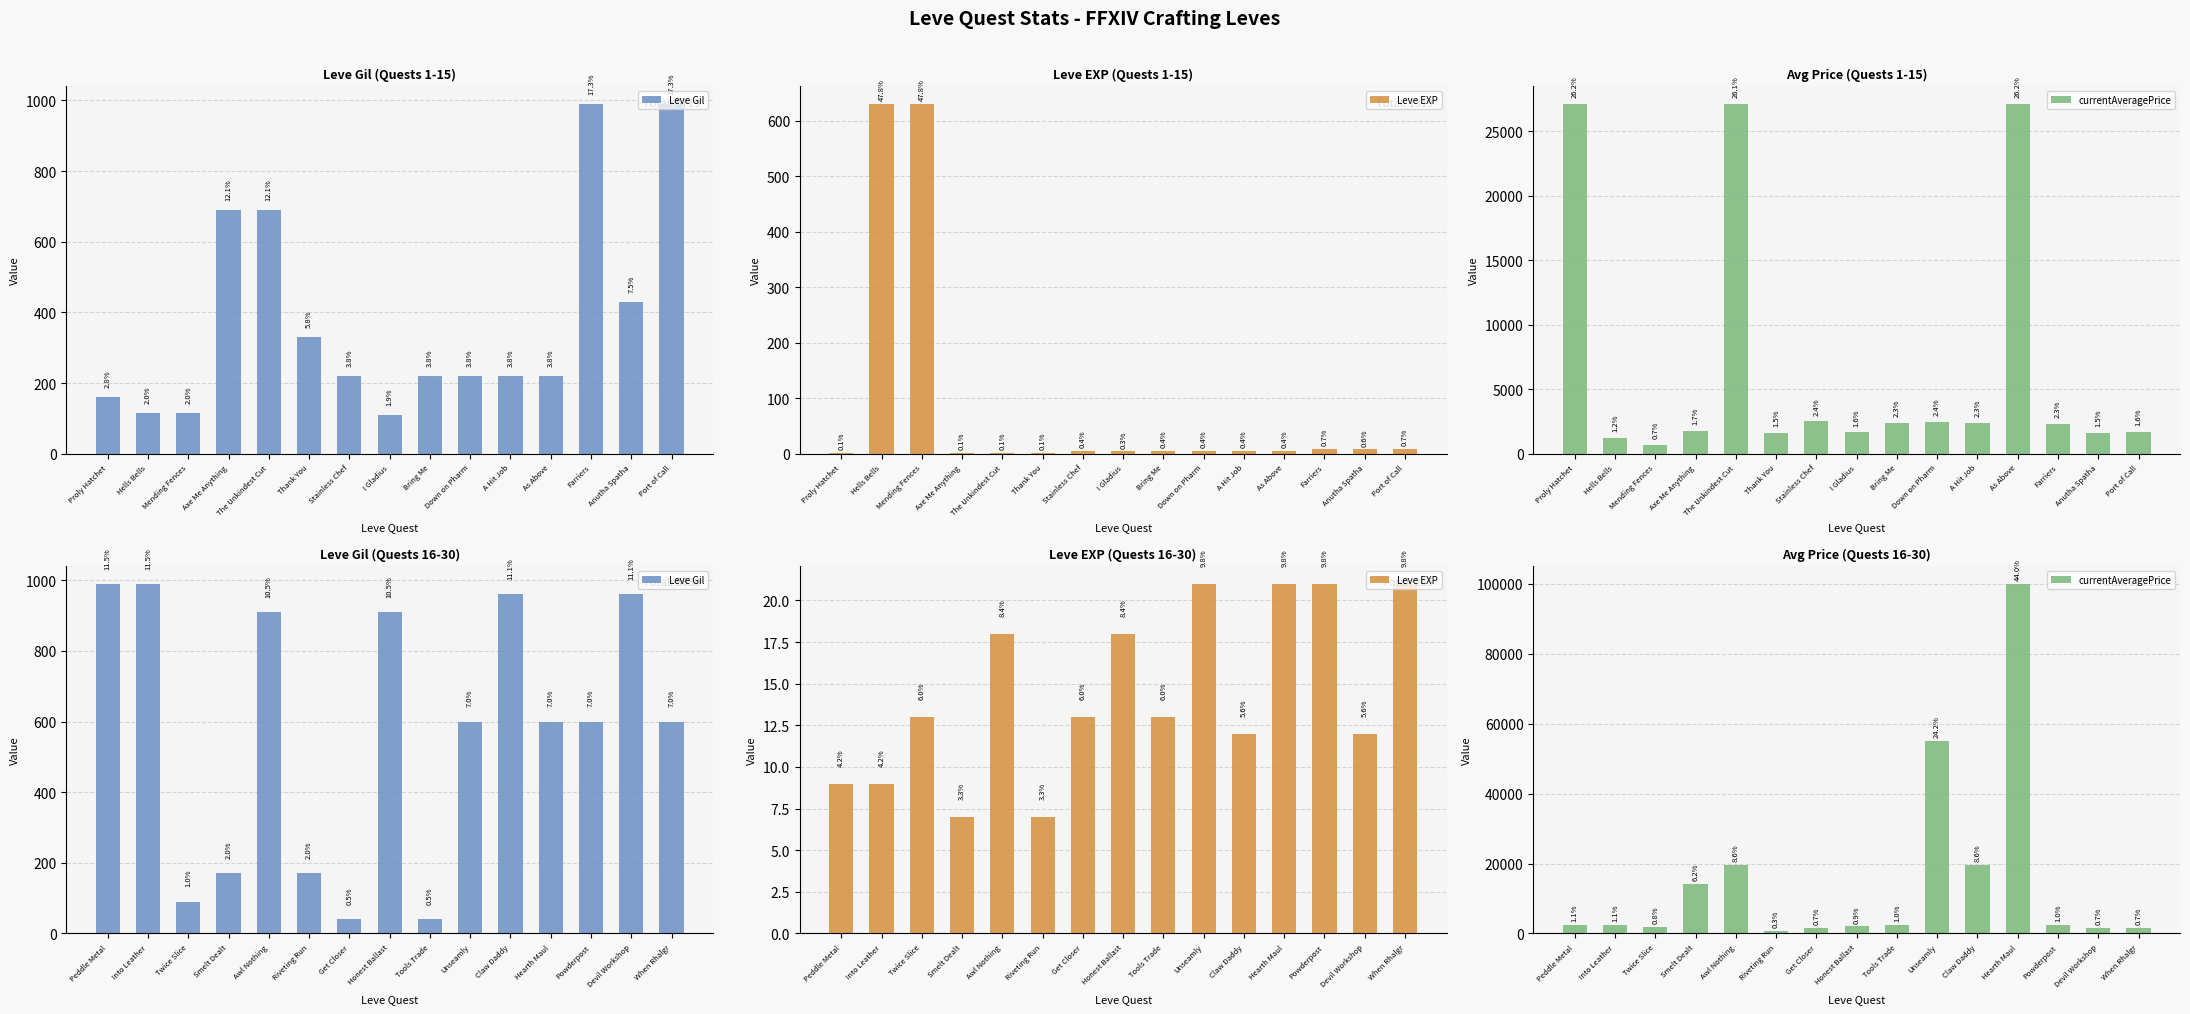

Does the chart contain stacked bars?

No